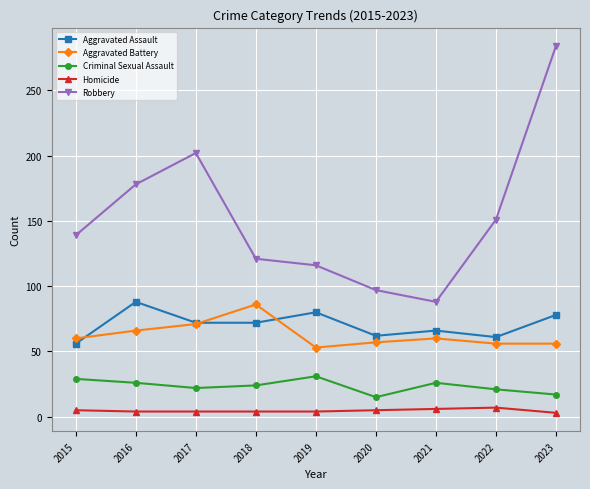

True or false: Aggravated Battery has a value of 125 at 2018.

False